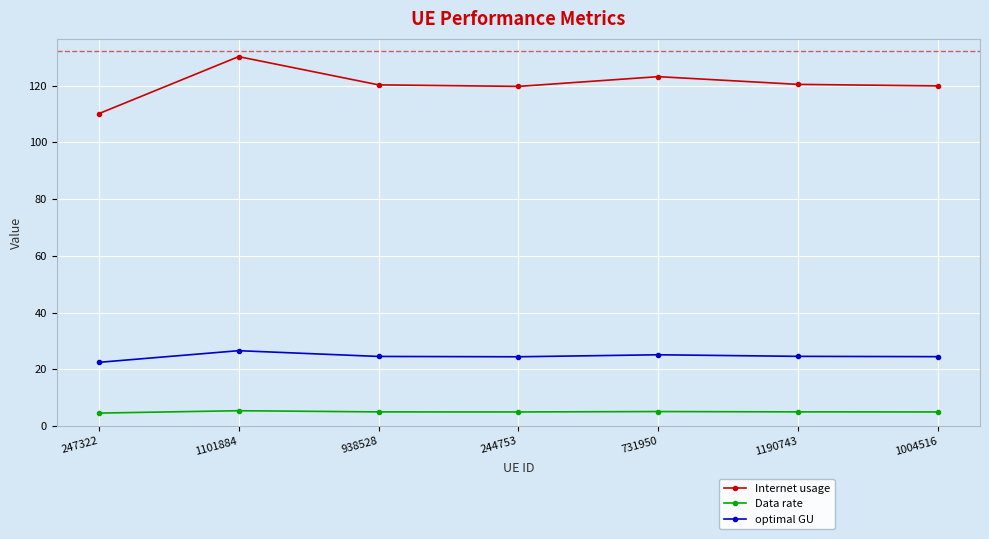

Rank the series at 731950 from lowest to highest value.

Data rate, optimal GU, Internet usage